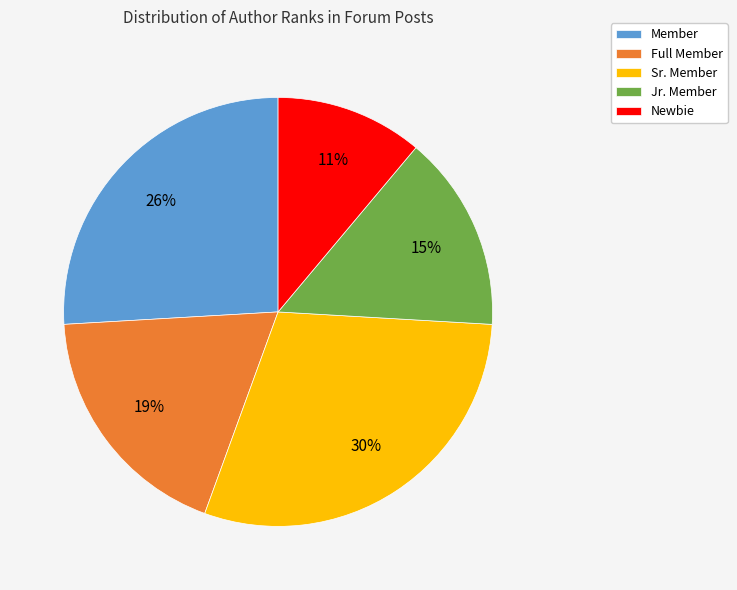

To the nearest percent, what is the difference between the Newbie and Jr. Member slice percentages?

4%